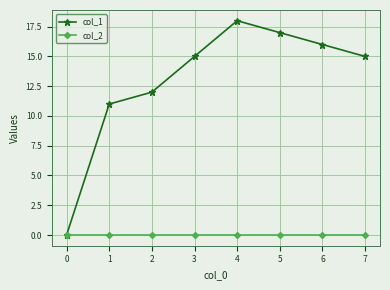

Reading left to right, extract all data points from this chart.

col_1: 0=0	1=11	2=12	3=15	4=18	5=17	6=16	7=15
col_2: 0=0	1=0	2=0	3=0	4=0	5=0	6=0	7=0